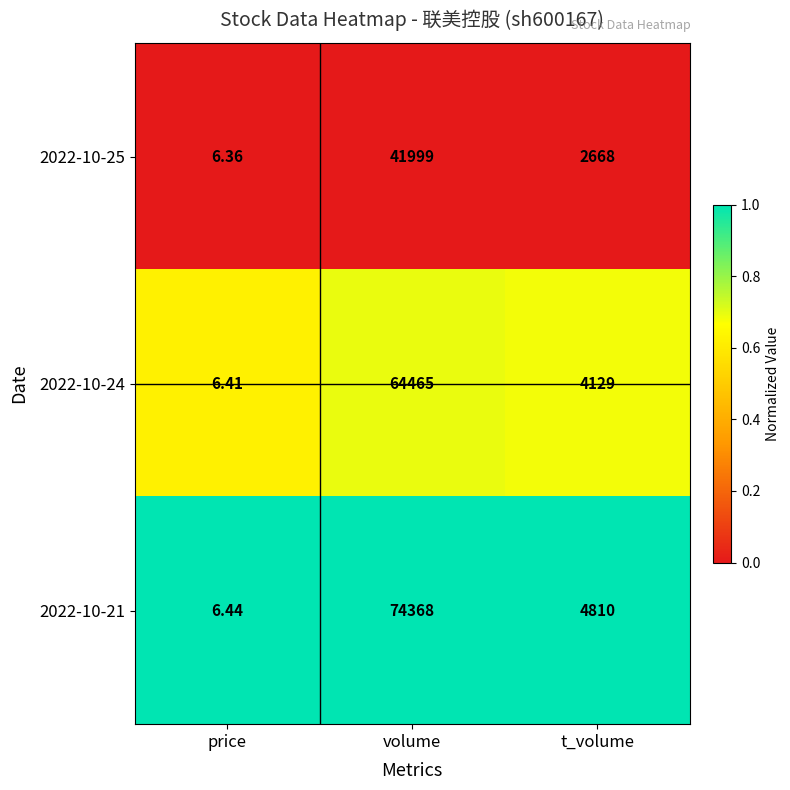

Is the value of 2022-10-21 at t_volume greater than the value of 2022-10-24 at price?

Yes